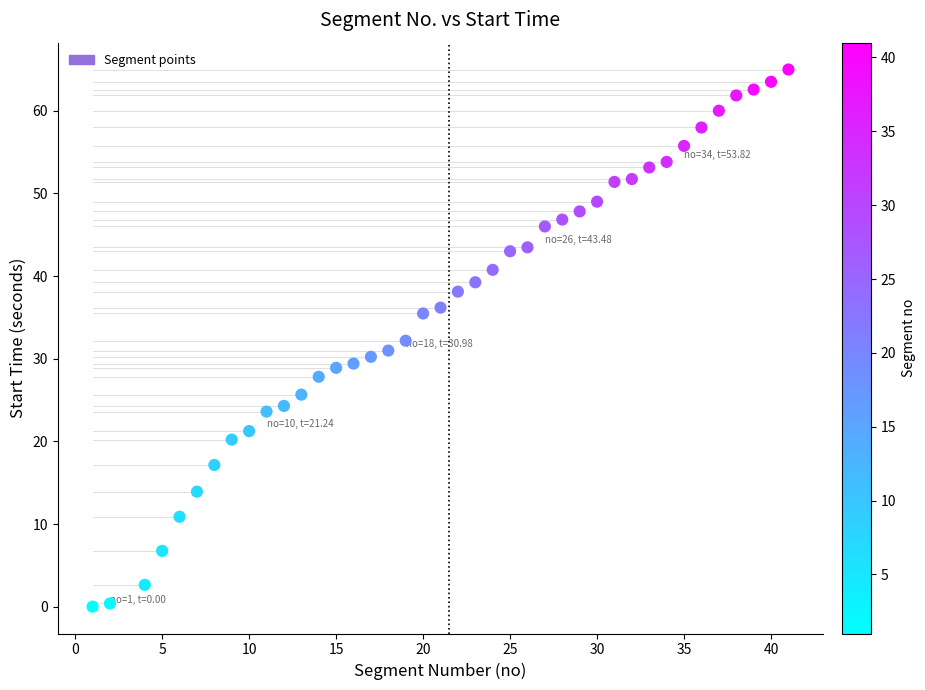

What is the range of Y values (max minus min)?

65.0